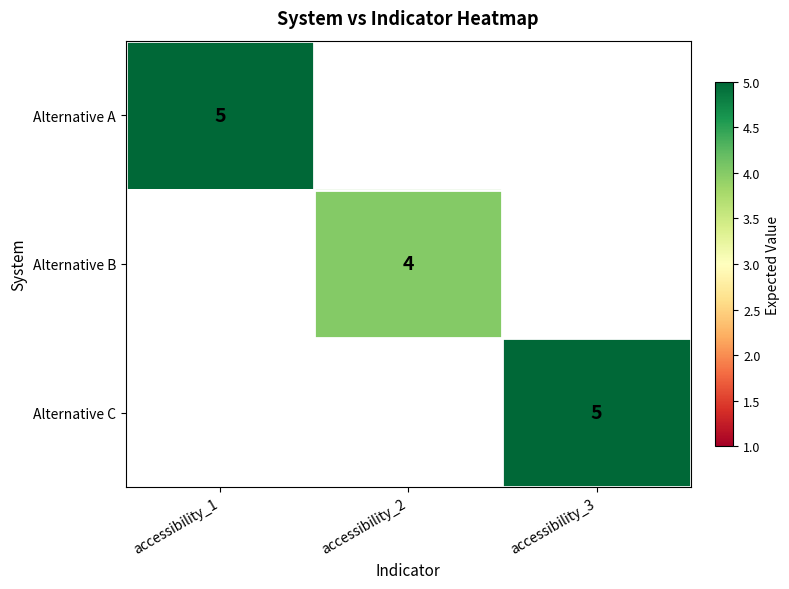

Is it true that Alternative A equals 5 at accessibility_1?

True